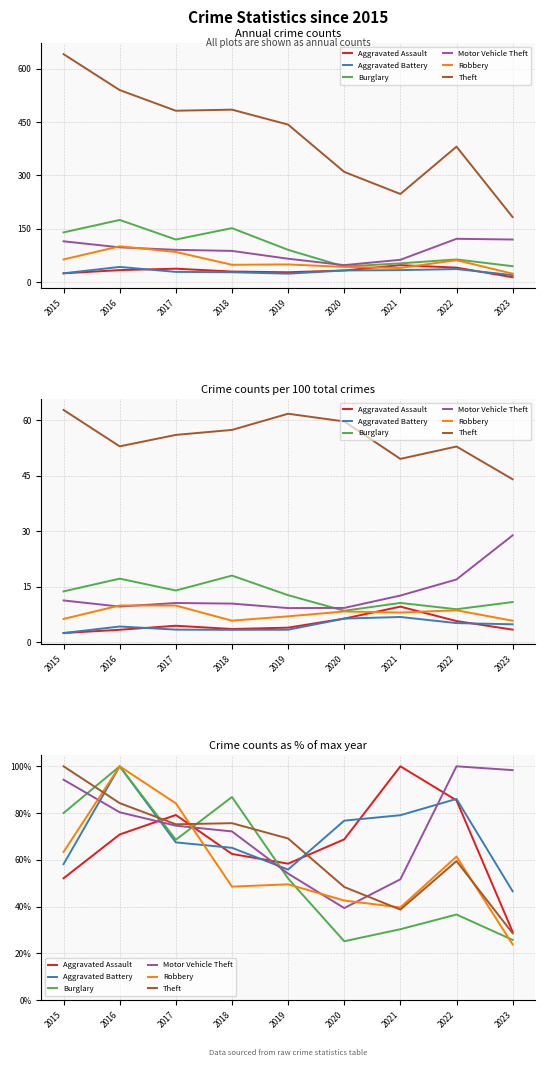

Reading right to left, extract all data points from this chart.

Aggravated Assault: 29.2	85.4	100.0	68.8	58.3	62.5	79.2	70.8	52.1
Aggravated Battery: 46.5	86.0	79.1	76.7	55.8	65.1	67.4	100.0	58.1
Burglary: 25.7	36.6	30.3	25.1	52.0	86.9	68.6	100.0	80.0
Motor Vehicle Theft: 98.4	100.0	51.6	39.3	54.1	72.1	74.6	80.3	94.3
Robbery: 23.8	61.4	39.6	42.6	49.5	48.5	84.2	100.0	63.4
Theft: 28.5	59.4	38.7	48.4	69.1	75.7	75.2	84.2	100.0